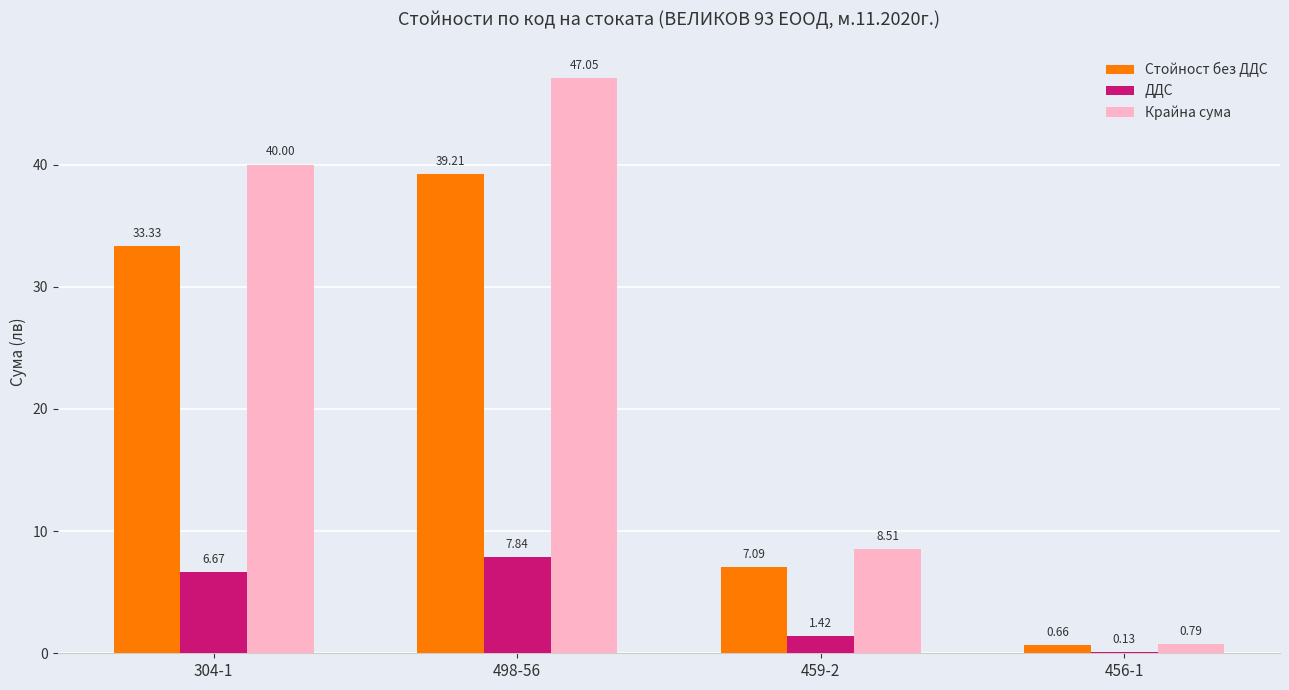

What is the total value across all series at 498-56?

94.1